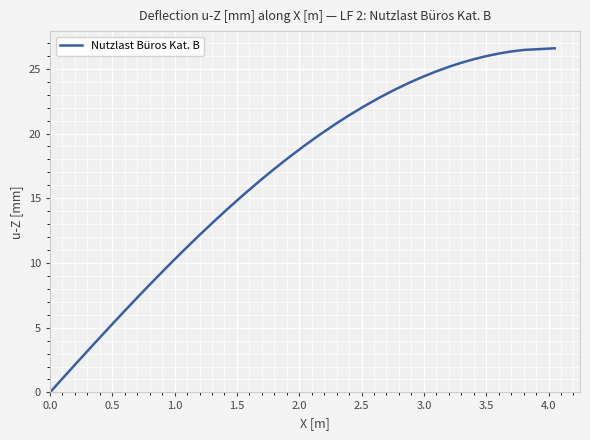

What is the greatest value displayed?

26.6